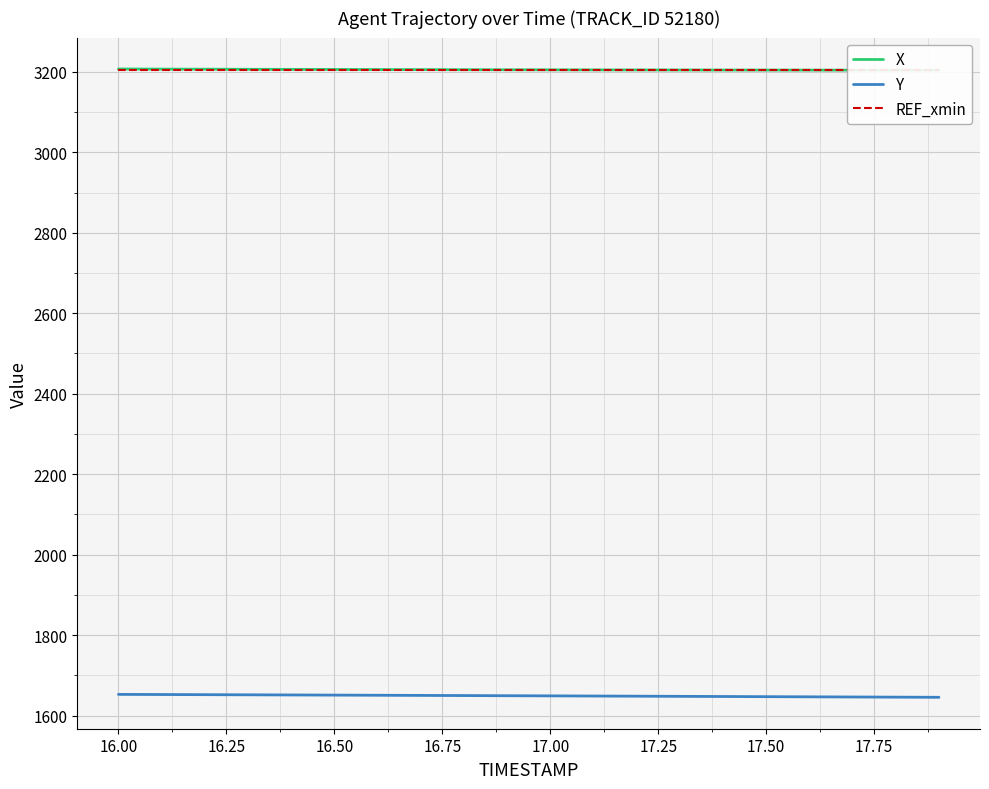

True or false: REF_xmin and Y cross at least once.

False